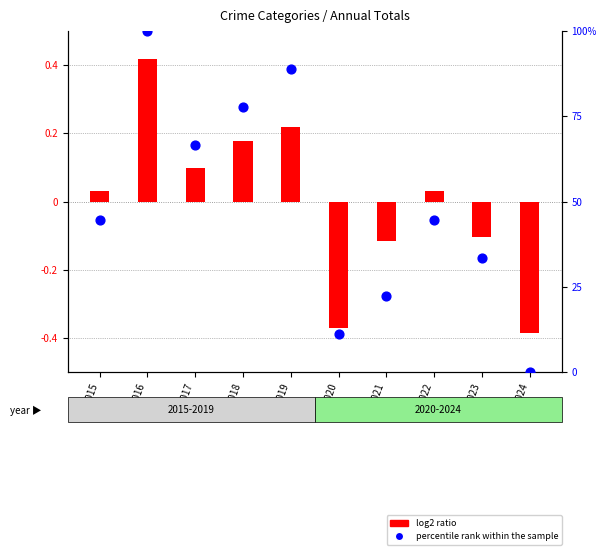

Which series has the largest total across all categories?

percentile rank within the sample